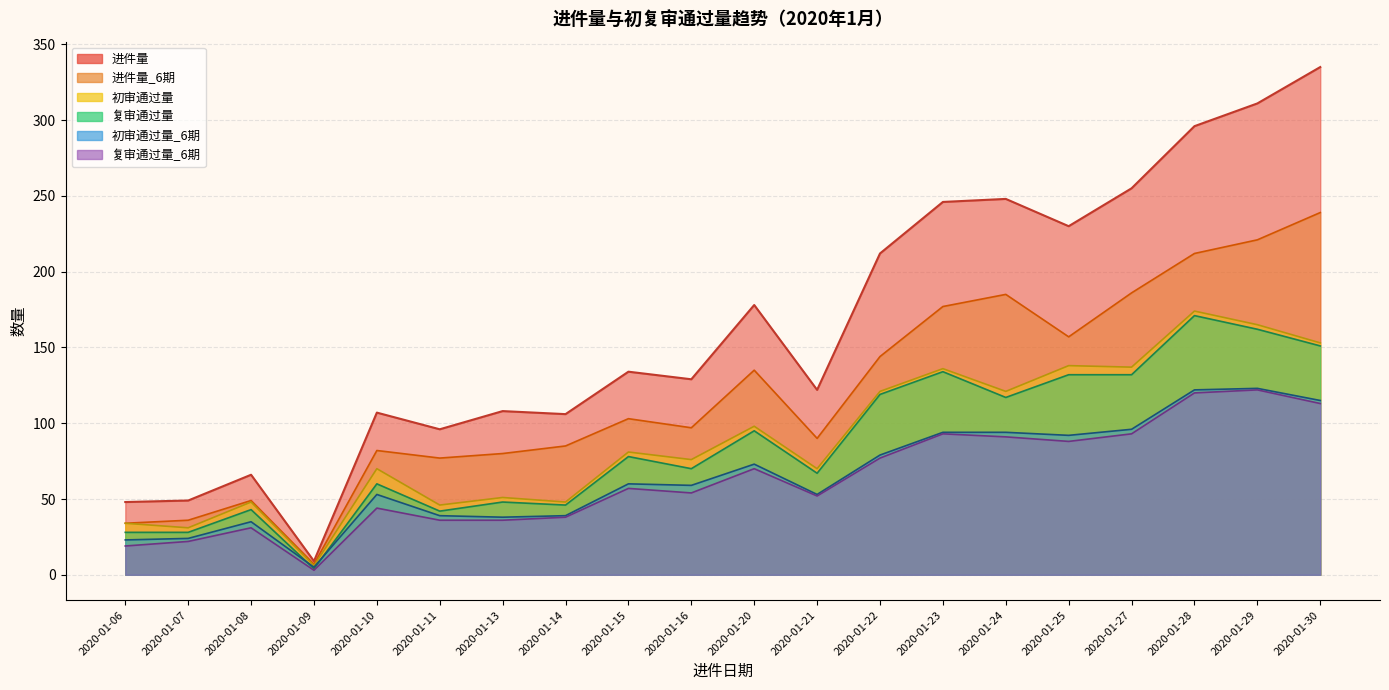

Where does the 复审通过量_6期 series first go above 57?

2020-01-20